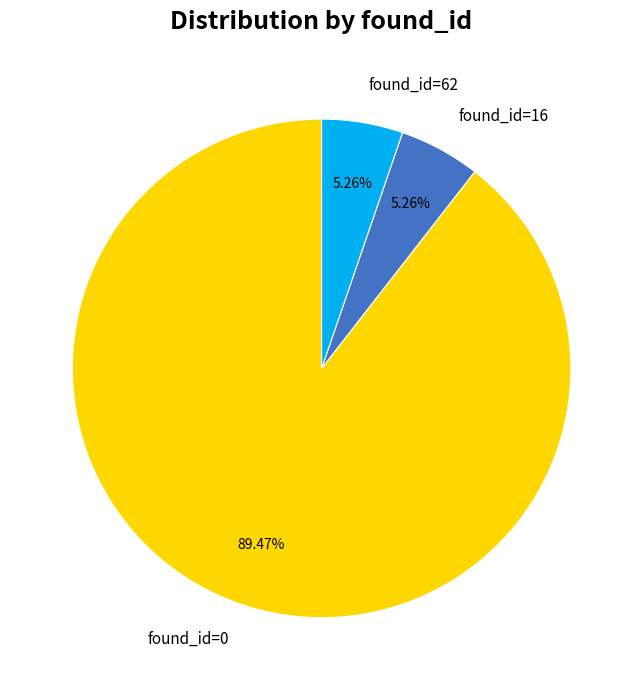

How many slices are in this pie chart?

3